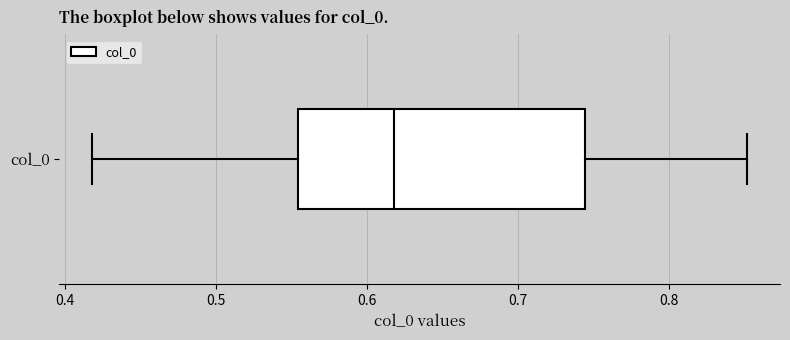

Read this box plot against the x-axis: the position of the median line, the range covered by the box, and the ends of both whiskers. The values are not printed on the chart, so give them approximately, as read against the axis.

median 0.62, box 0.55 to 0.74, whiskers 0.42 to 0.85